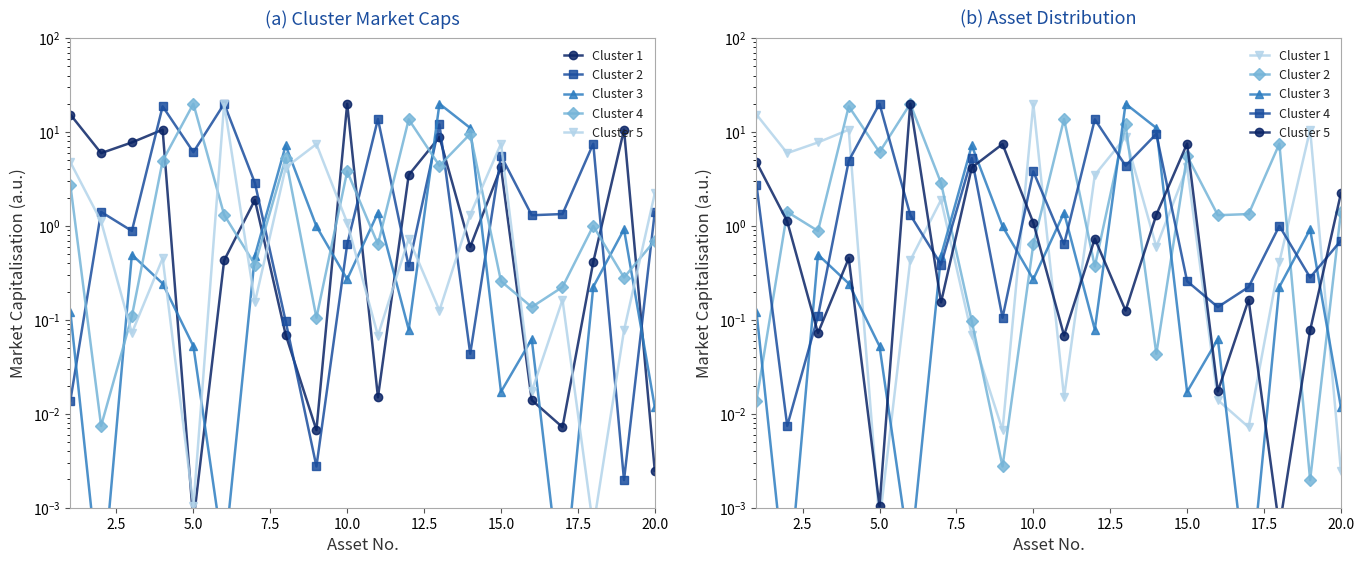

Which series has the largest range (max minus min)?

Cluster 3